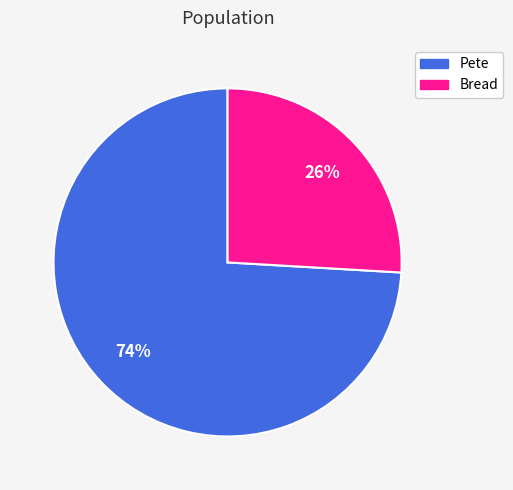

To the nearest percent, what portion does Pete represent?

74%